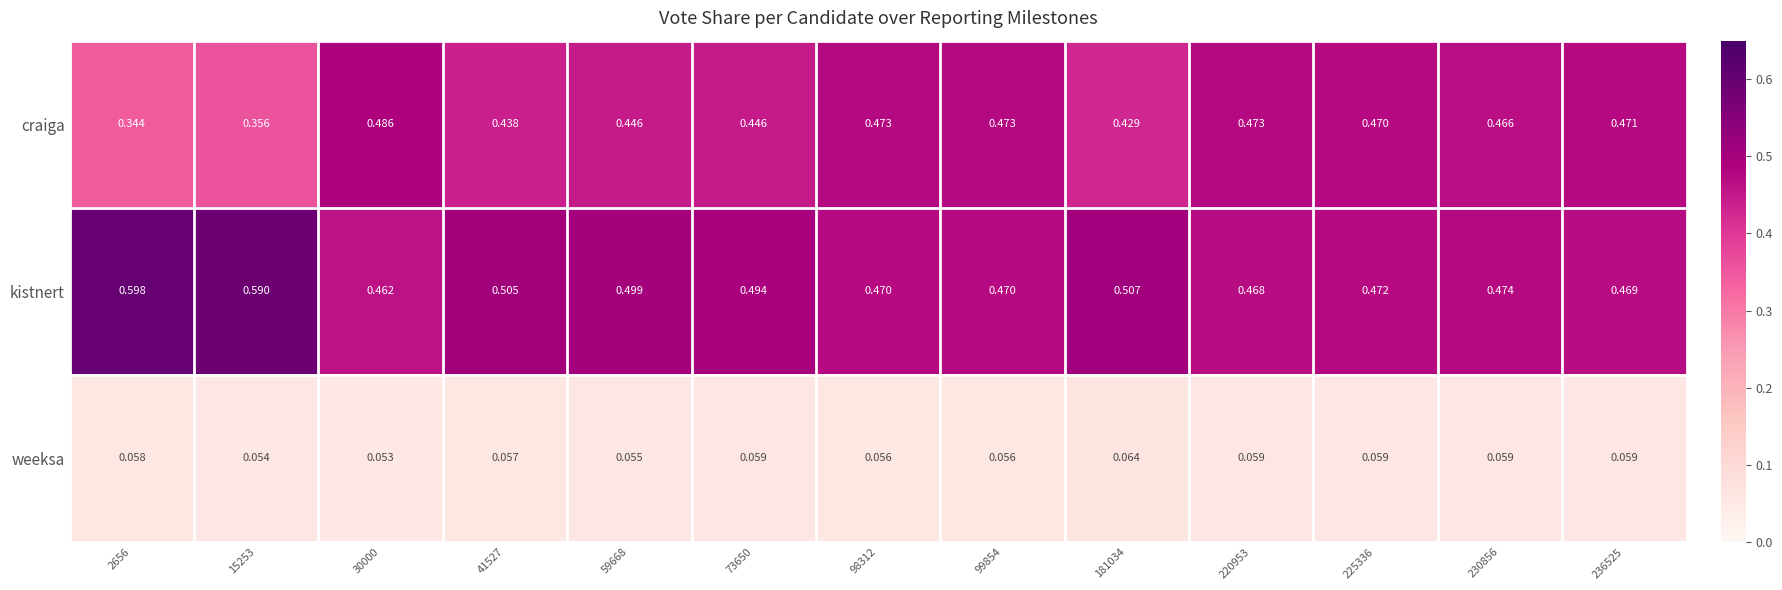

Rank the series by their maximum value, from highest to lowest.

kistnert, craiga, weeksa